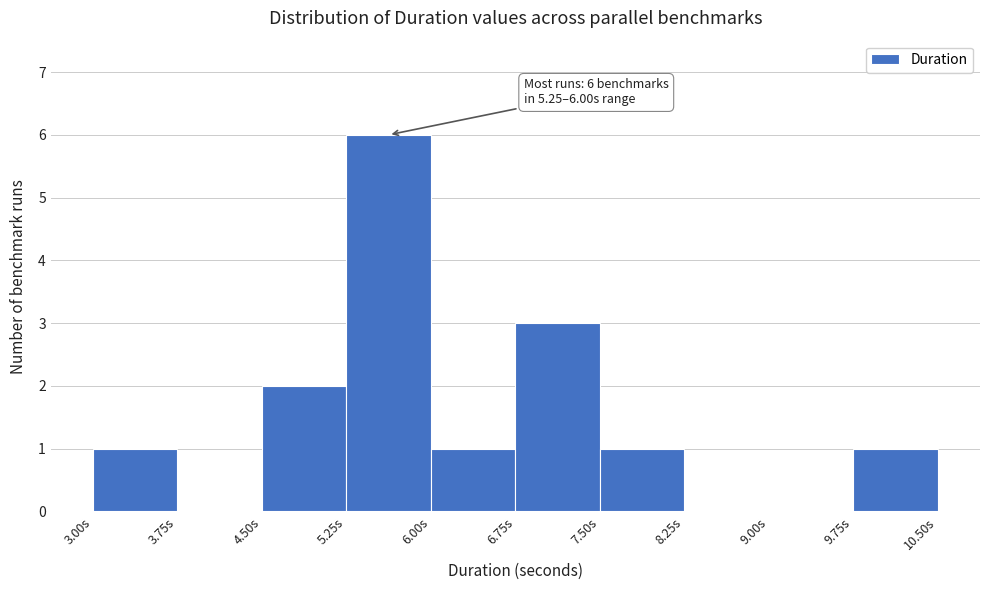

Which range on the x-axis has the tallest bar?

5.25 to 6.00